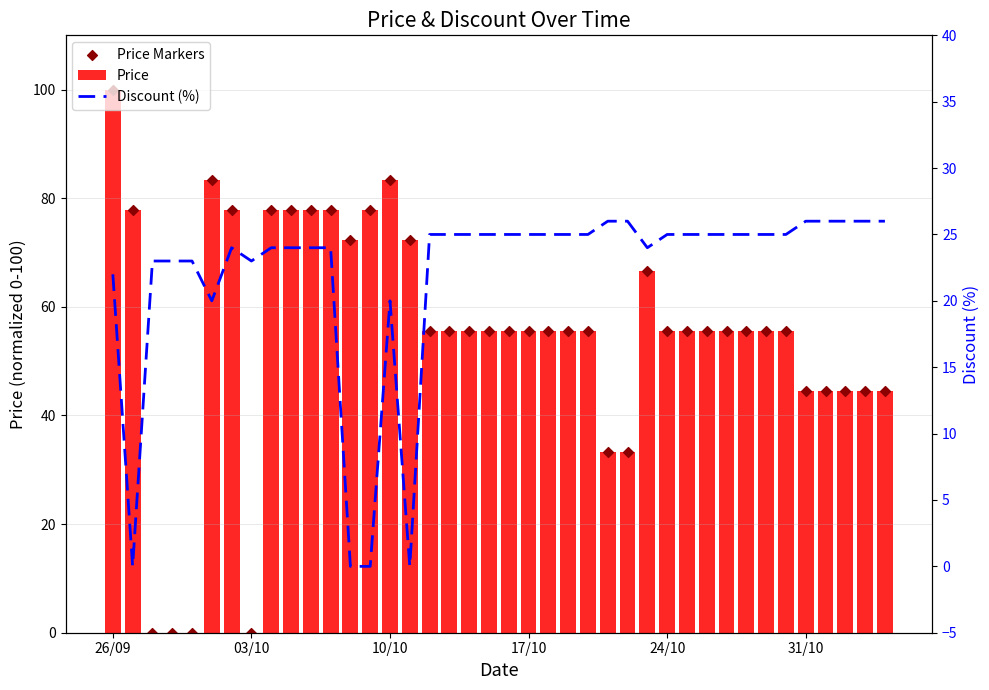

At how many categories does at least one series exceed 57?

13